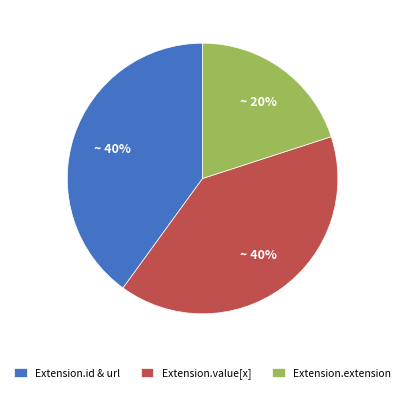

How many slices are in this pie chart?

3